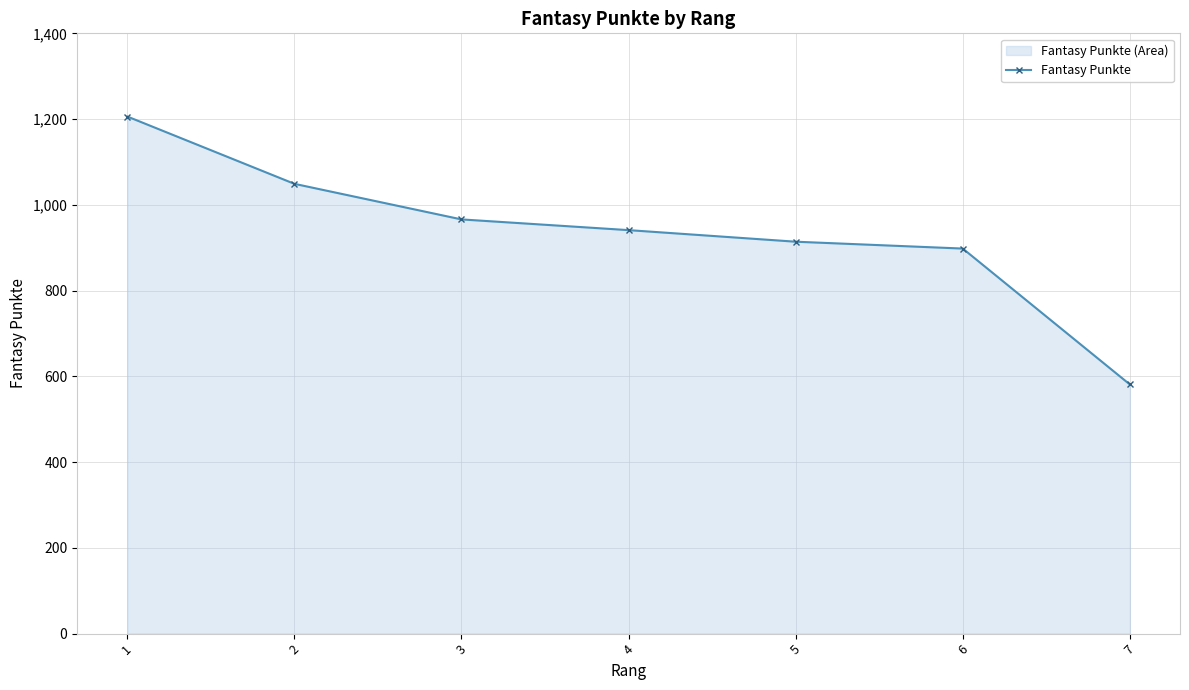

How many distinct data groups are displayed?

1